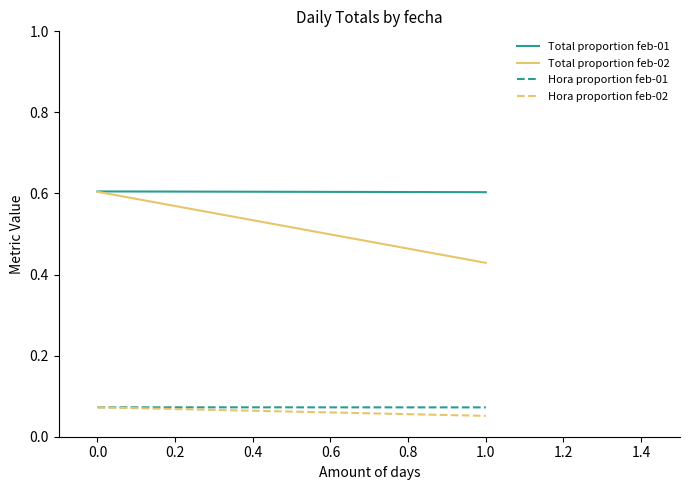

Count the number of data series in this chart.

4